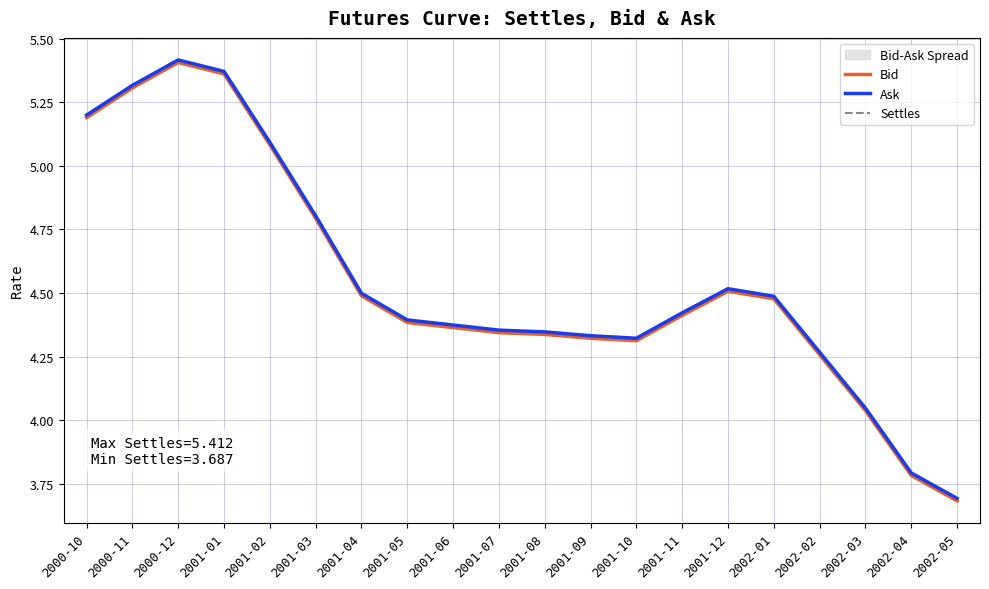

What is the label of the 15th point from the right?

2001-03